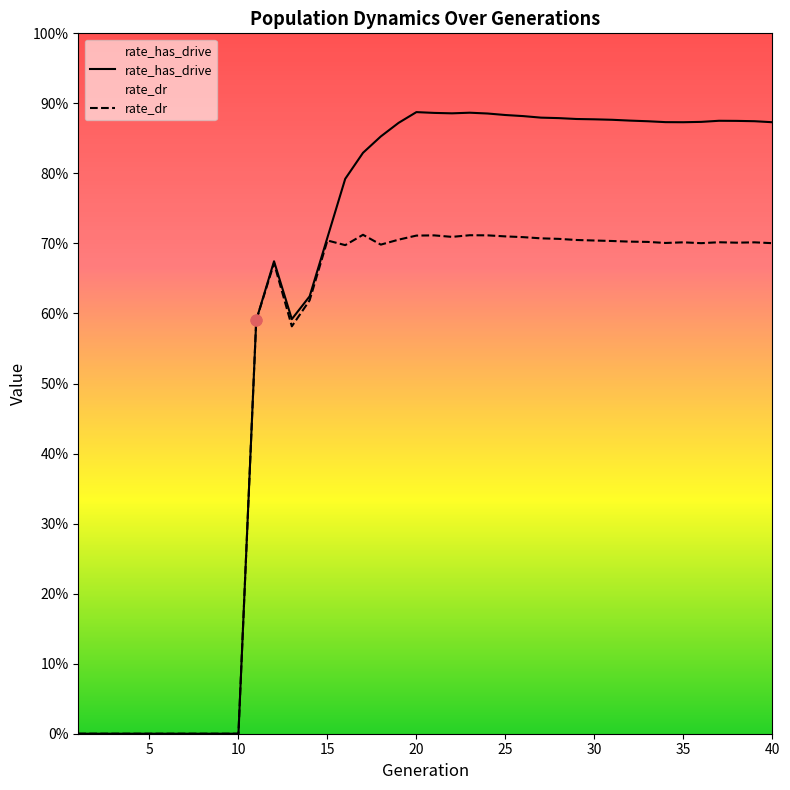

Which series reaches the minimum Y coordinate?

size